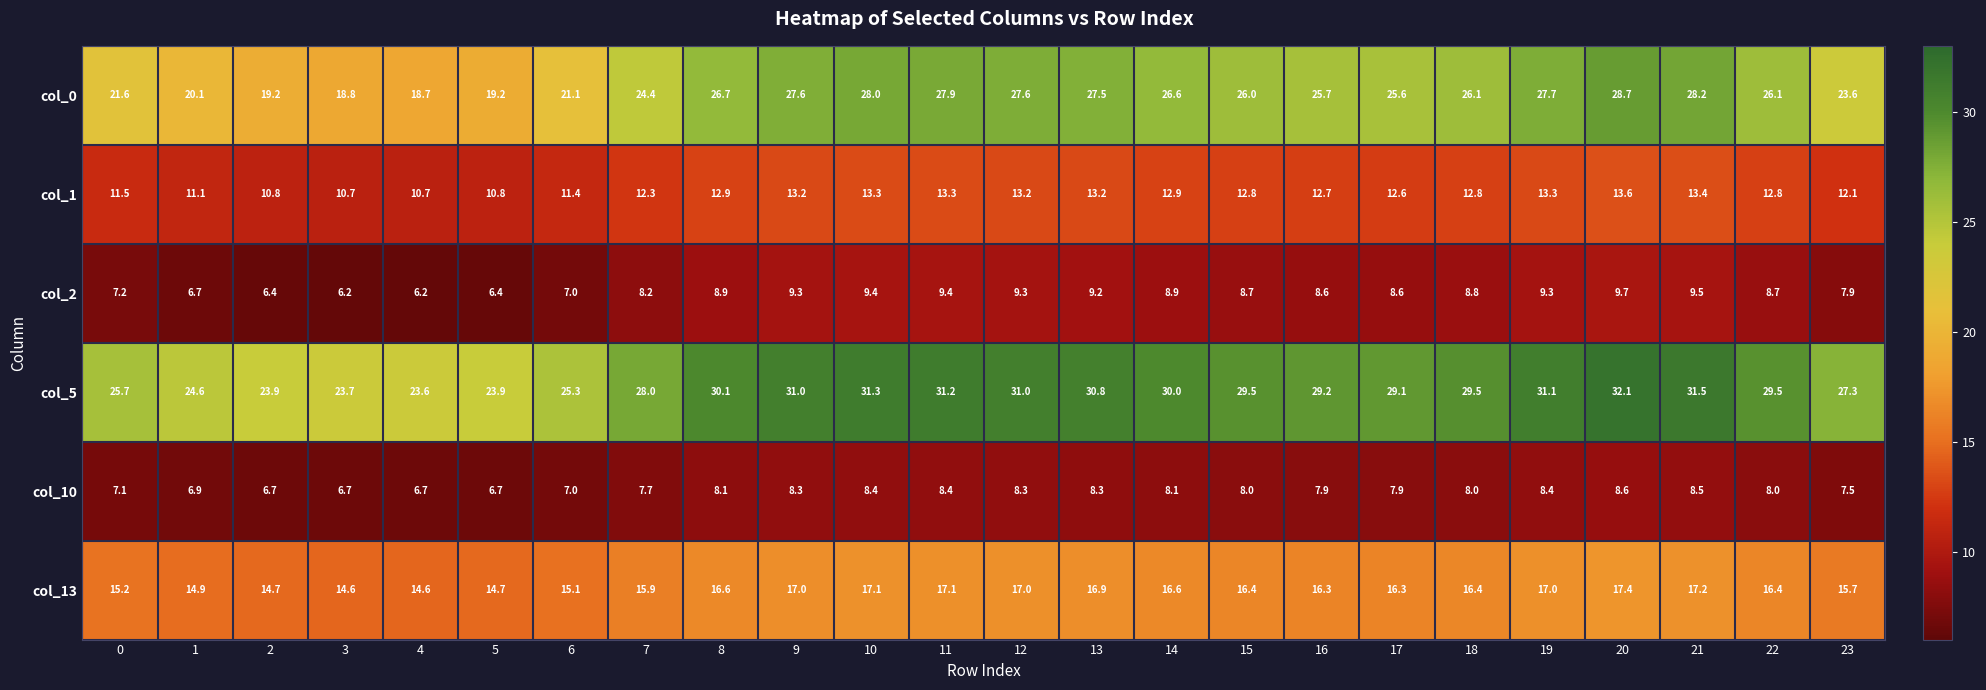

Which label corresponds to the largest value in the chart?

20